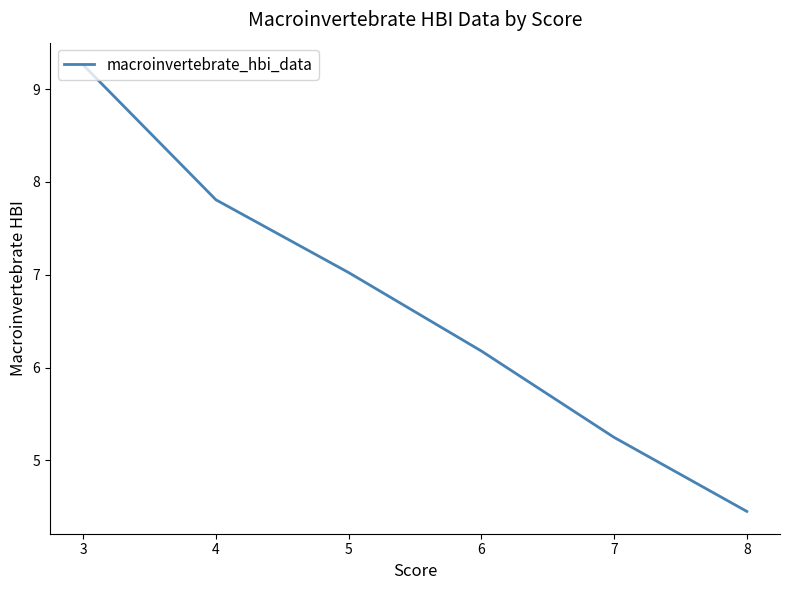

Read the value at 7.

5.2